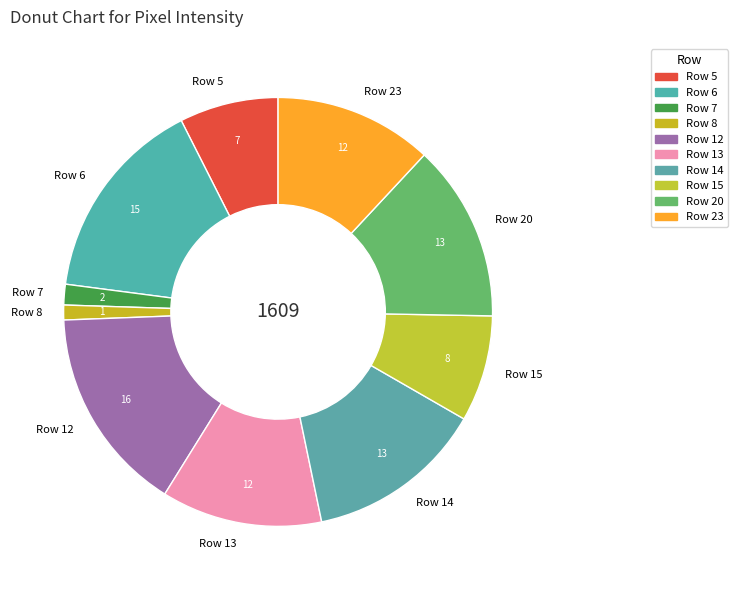

Combined, do Row 14 and Row 20 account for over 50%?

No